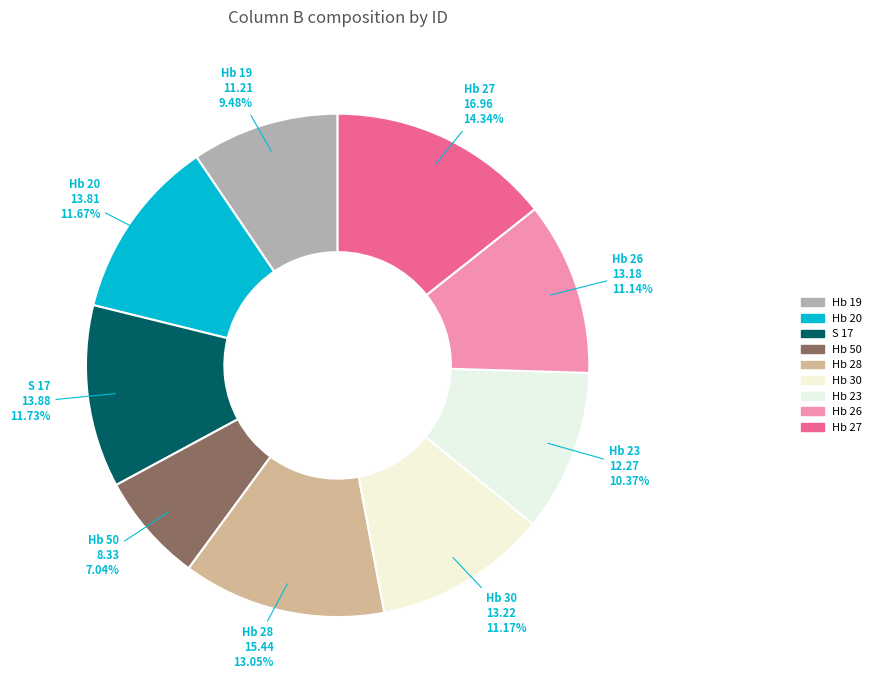

How many slices are in this pie chart?

9